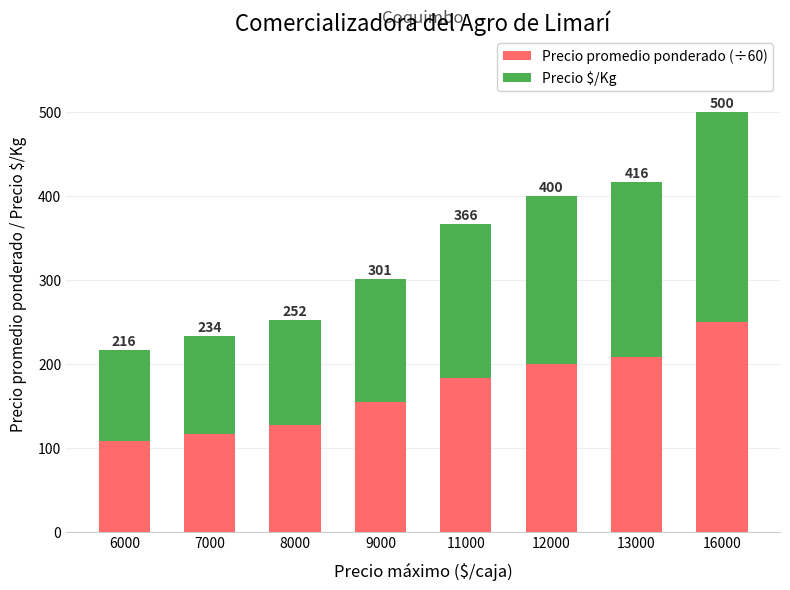

What is the average value of the Precio promedio ponderado (÷60) series?

168.5